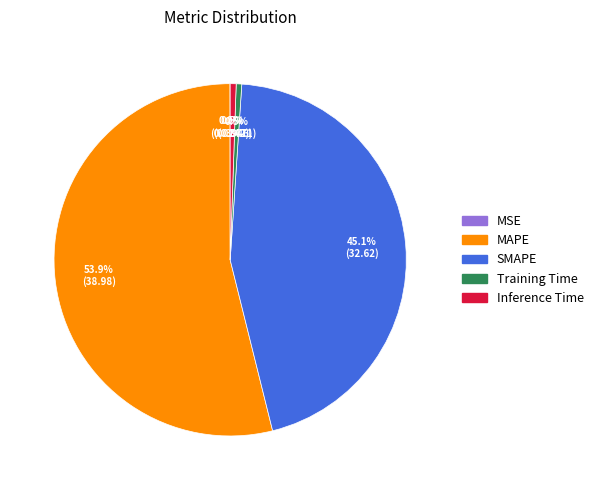

How much of the chart is everything except MAPE?

46.1%